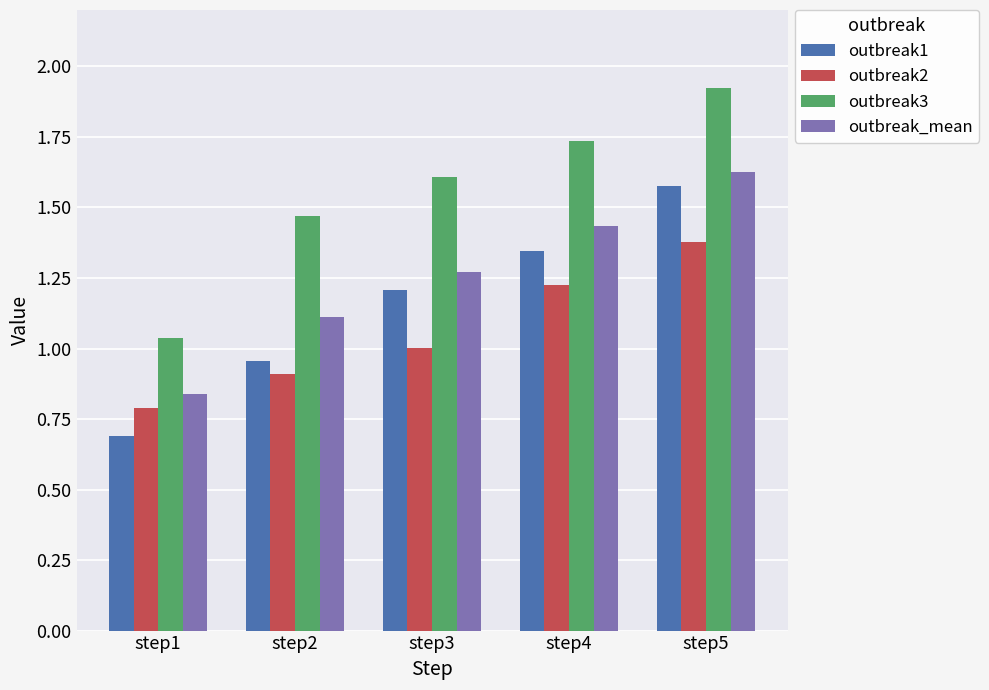

The outbreak2 series shows 0.8 at step1. True or false?

True